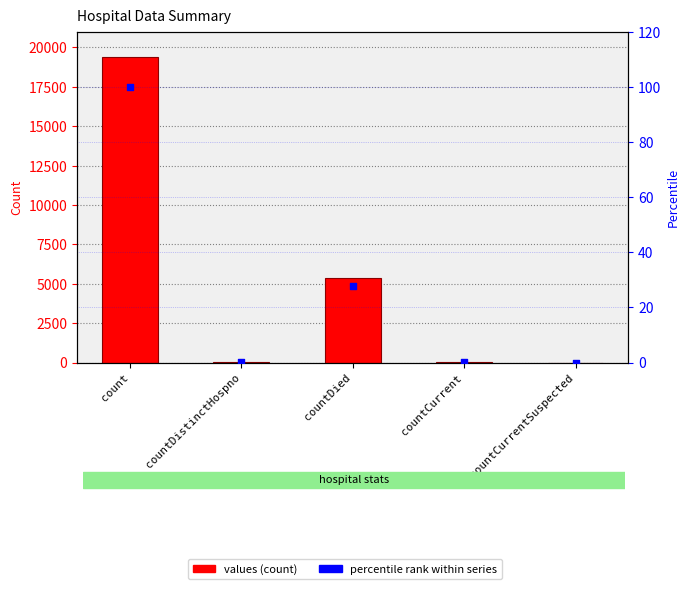

Which series reaches the minimum Y coordinate?

values